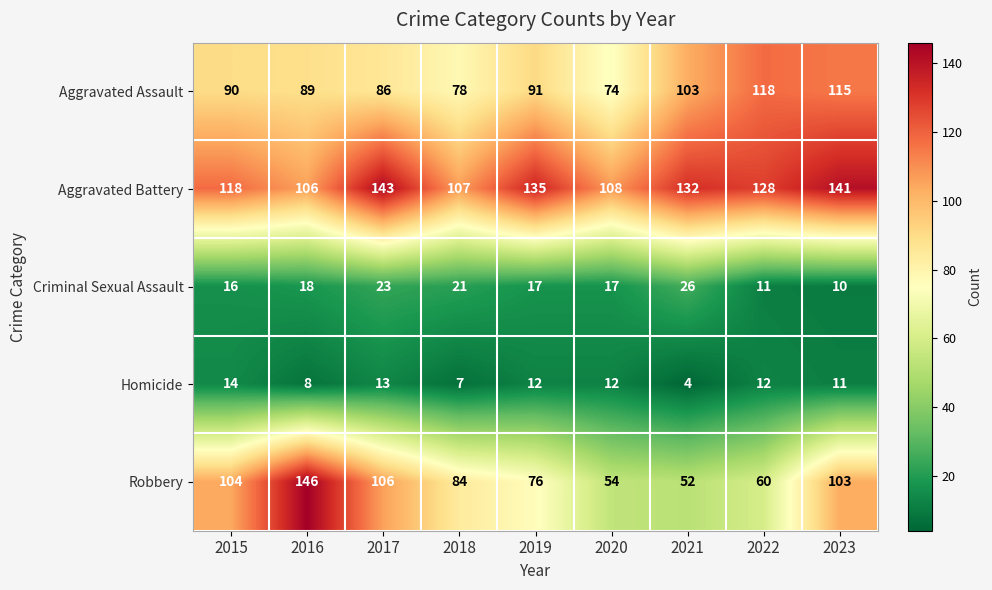

List the series in order of their peak value, lowest first.

Homicide, Criminal Sexual Assault, Aggravated Assault, Aggravated Battery, Robbery